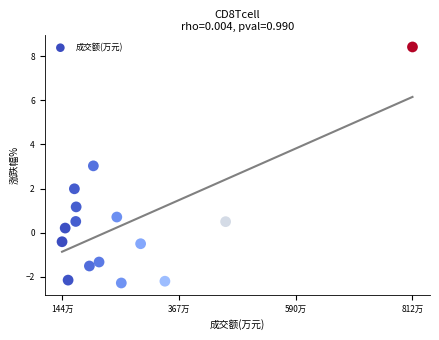

What is the range of X values (max minus min)?

668327.0